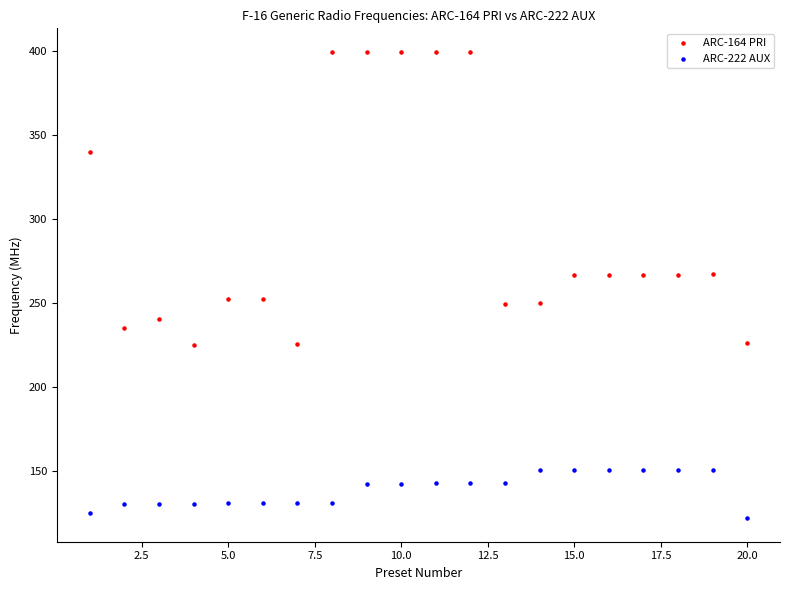

Which series reaches the minimum Y coordinate?

ARC-222 AUX